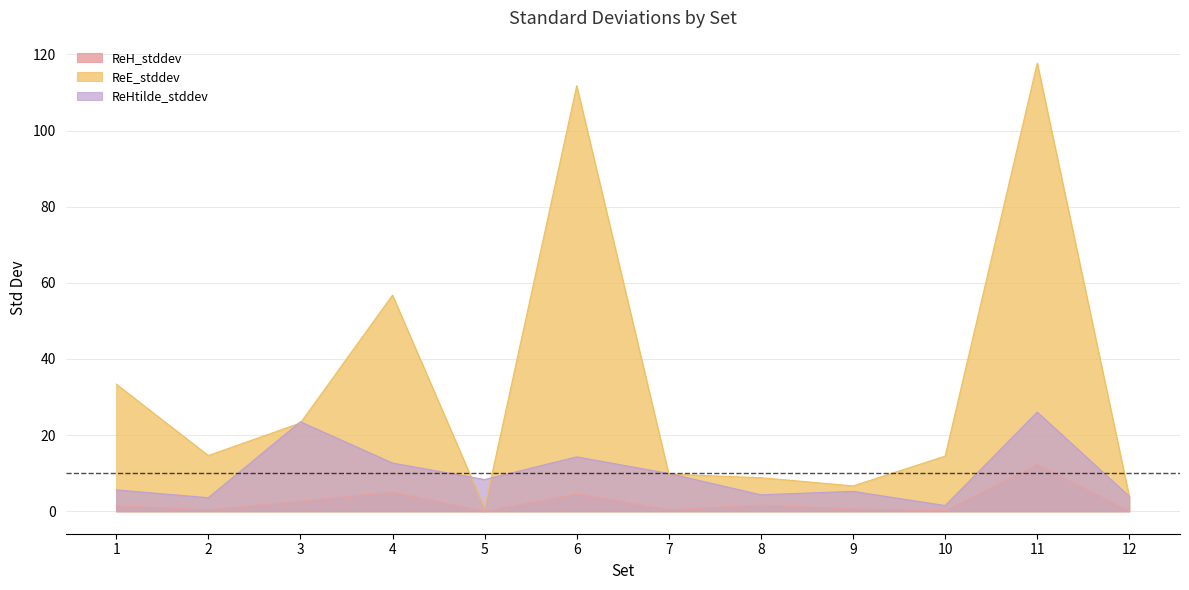

True or false: ReH_stddev has a value of 12.3 at 11.

True